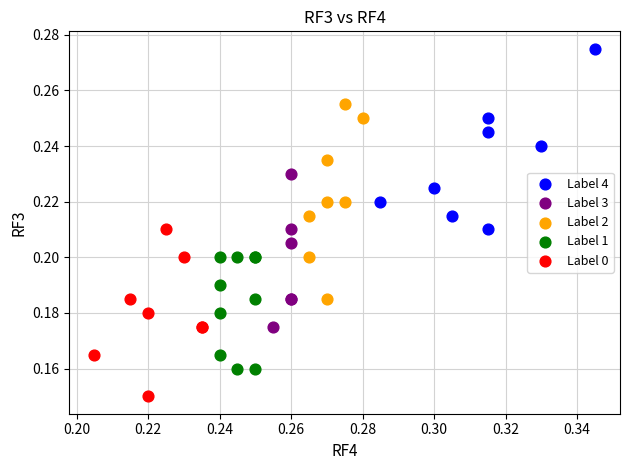

Which series contains the highest Y value?

Label 4